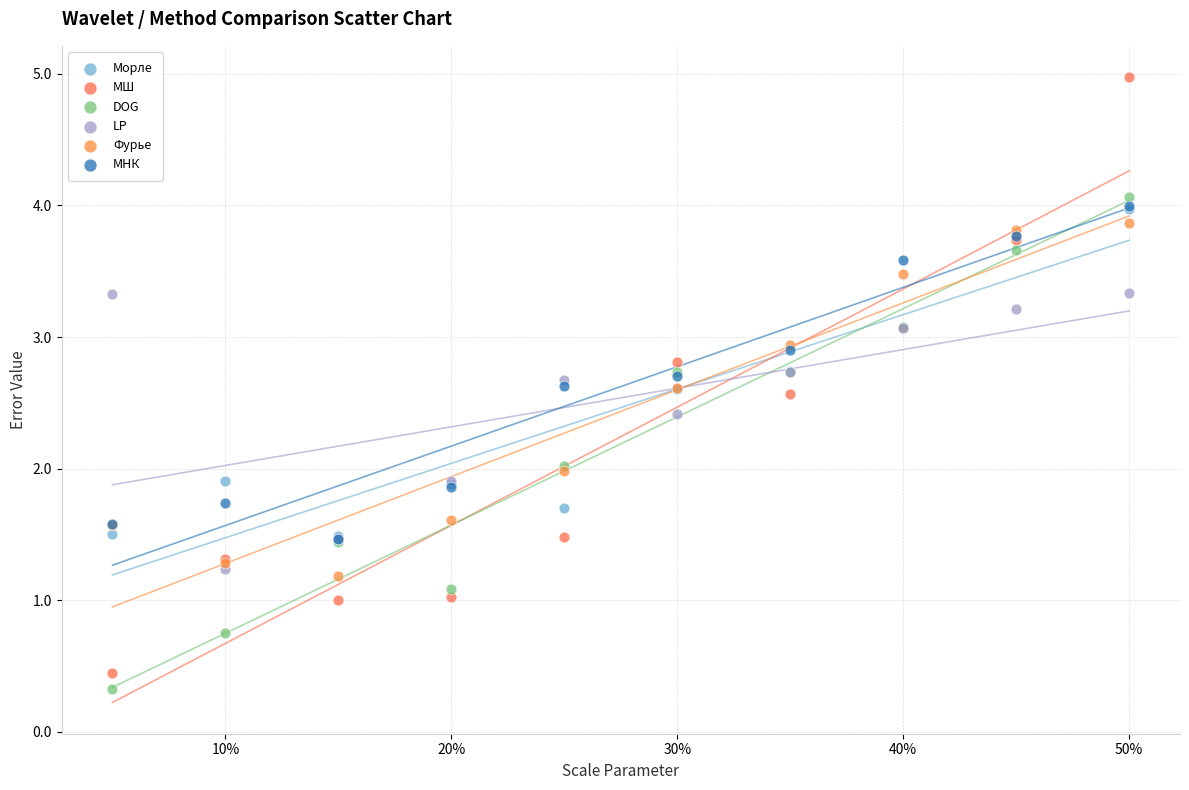

What are all the series names shown in the legend?

Морле, МШ, DOG, LP, Фурье, МНК